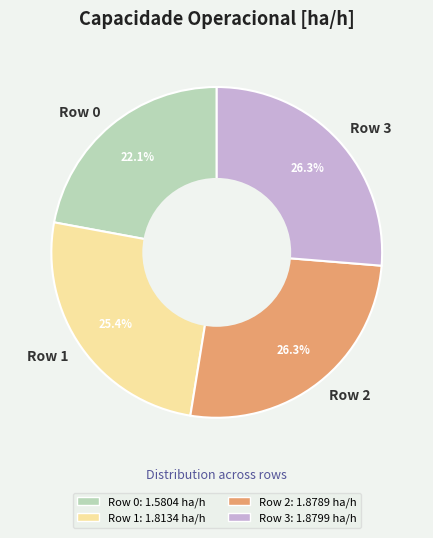

To the nearest percent, what is the average slice percentage?

25%